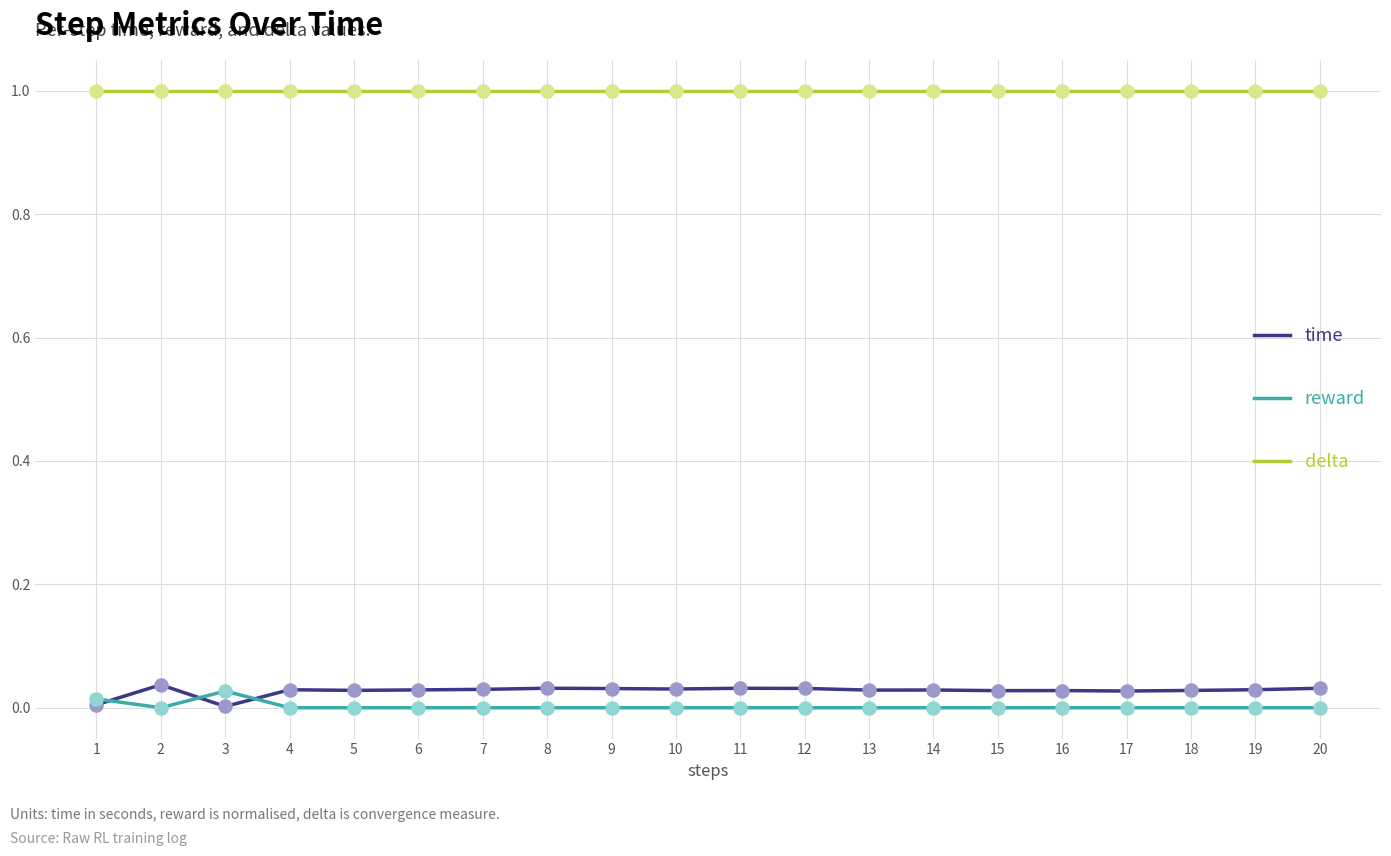

At how many categories does at least one series exceed 0?

20